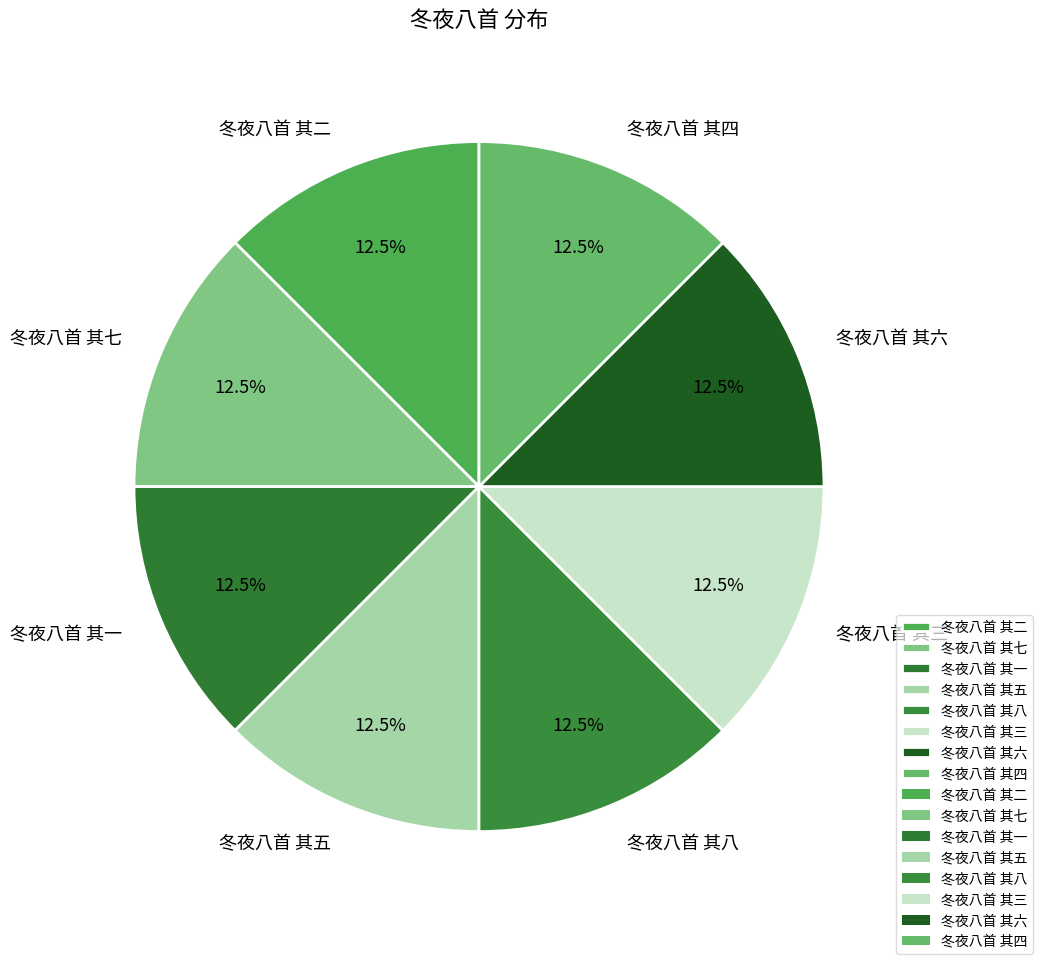

Is there a majority slice in this chart?

No